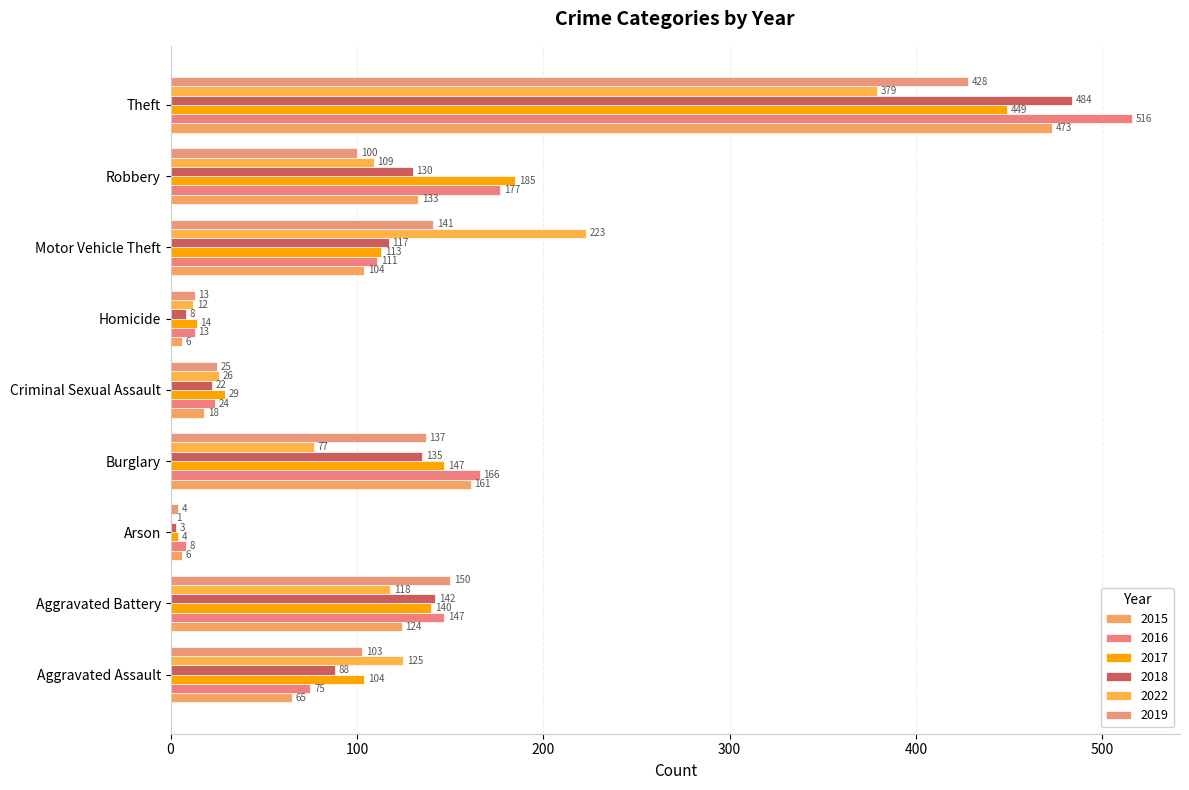

Which category has the highest value in the 2019 series?

Theft